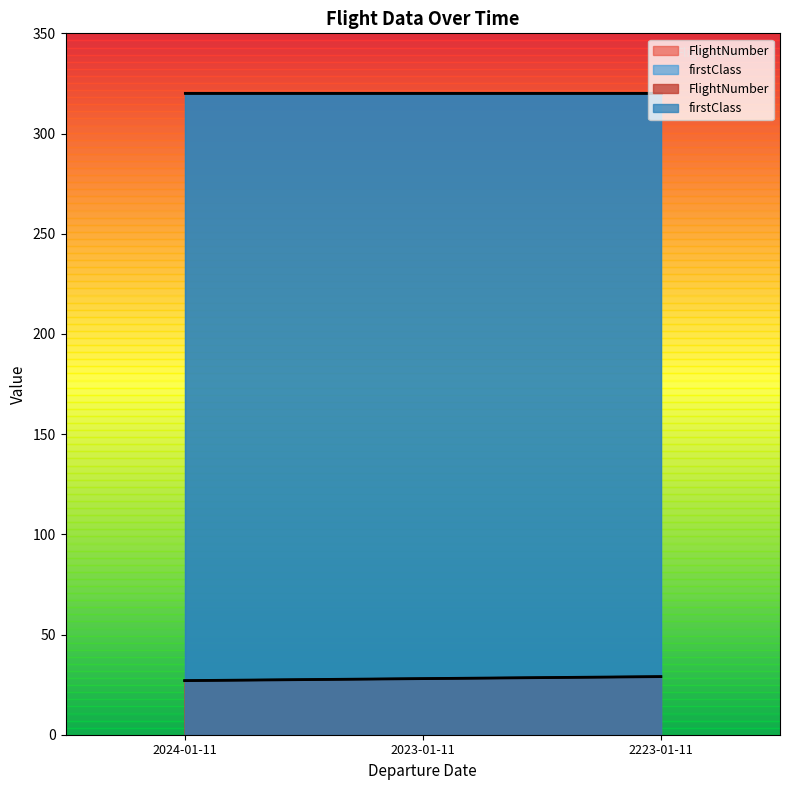

Rank the categories by value from lowest to highest.

2024-01-11, 2023-01-11, 2223-01-11